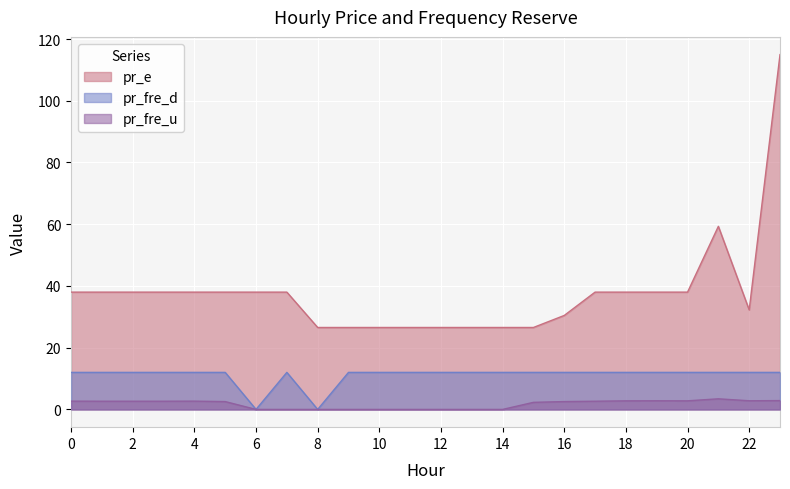

What is the sum of all pr_e values?

905.4